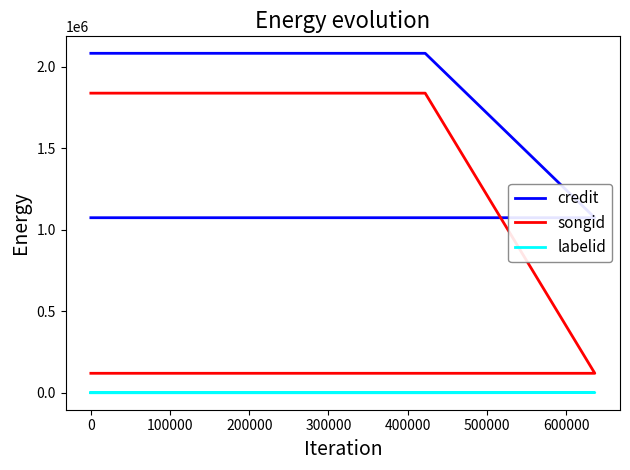

What is the value of the songid point at the 4th from the left?

119659